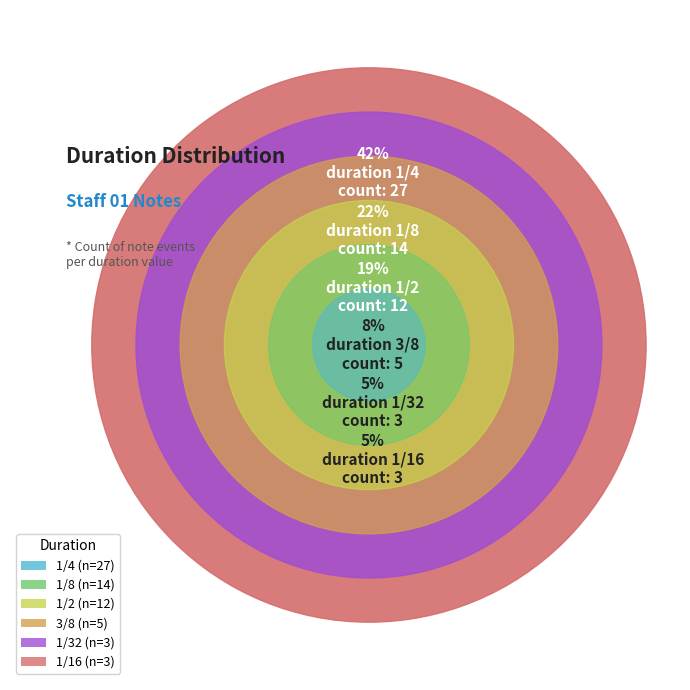

Does 1/32 represent more than half of the total?

No